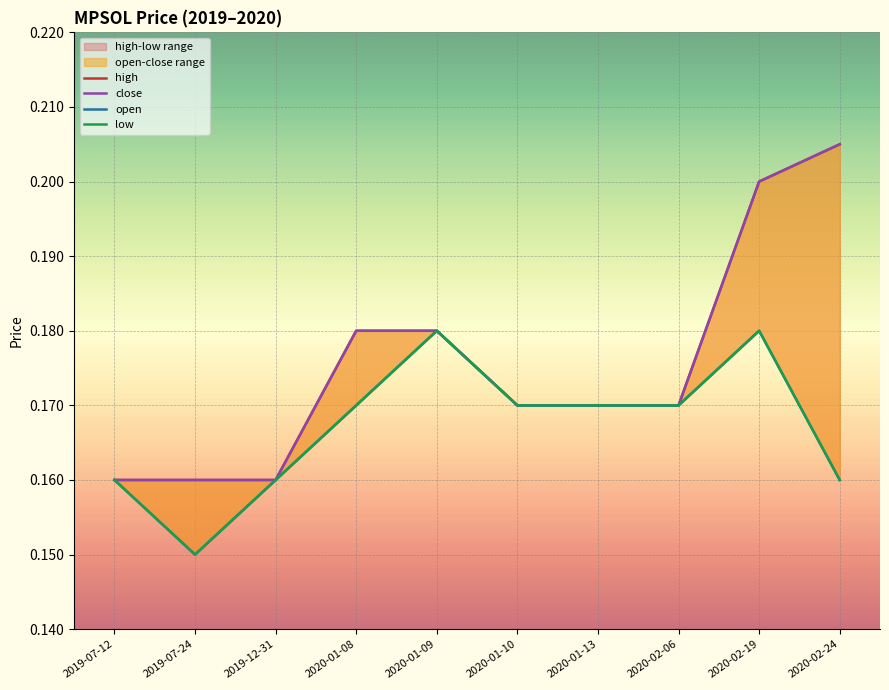

Count the number of categories in the chart.

10